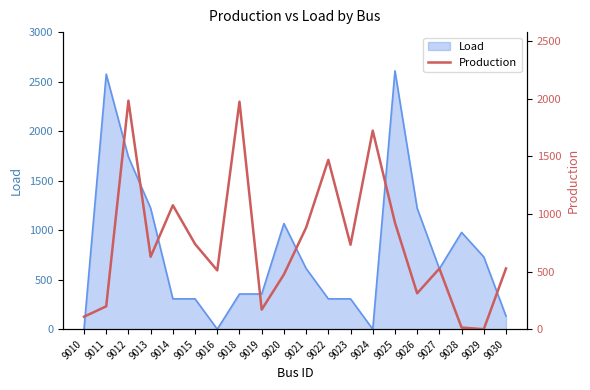

What is the change in value from 9011 to 9021?

+683.6